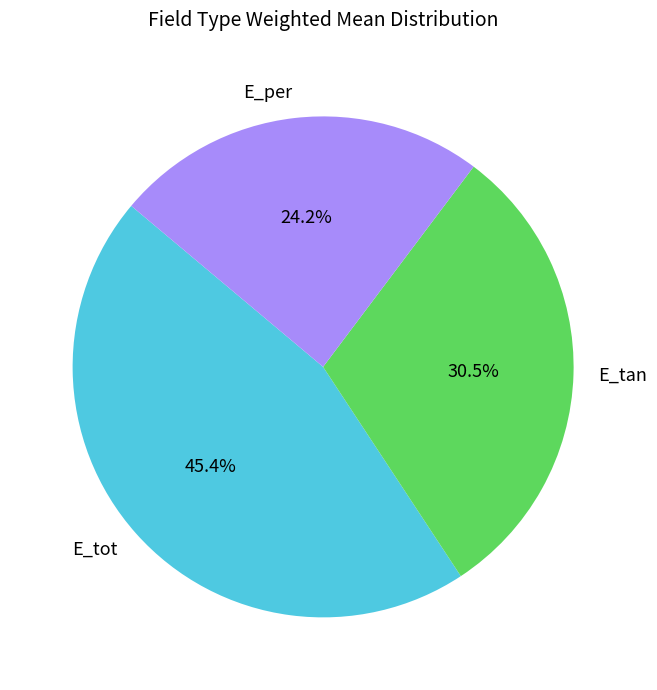

To the nearest percent, what is the combined percentage of E_tot and E_tan?

76%